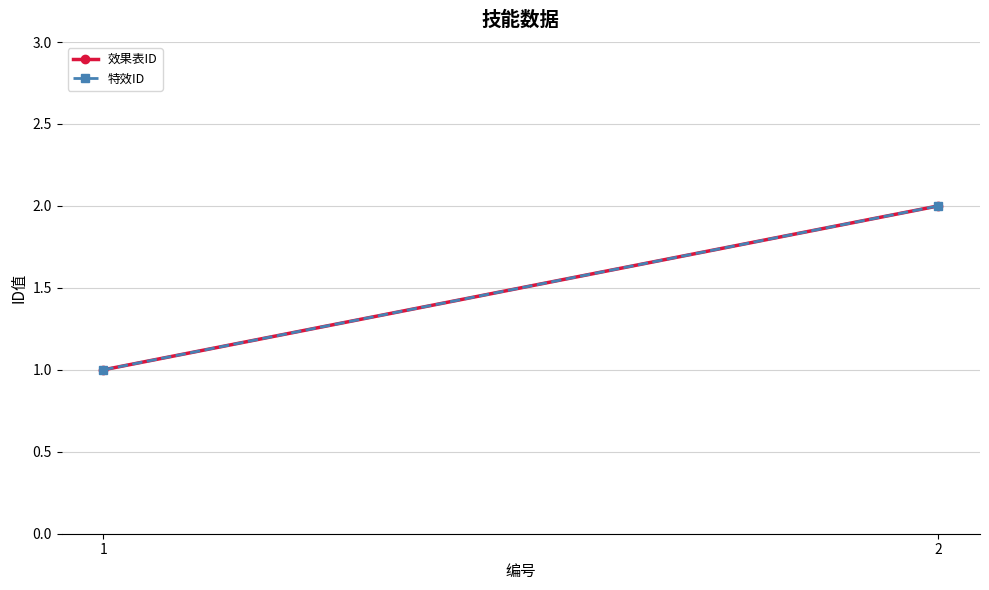

Is the value of 效果表ID at 2 greater than the value of 特效ID at 1?

Yes